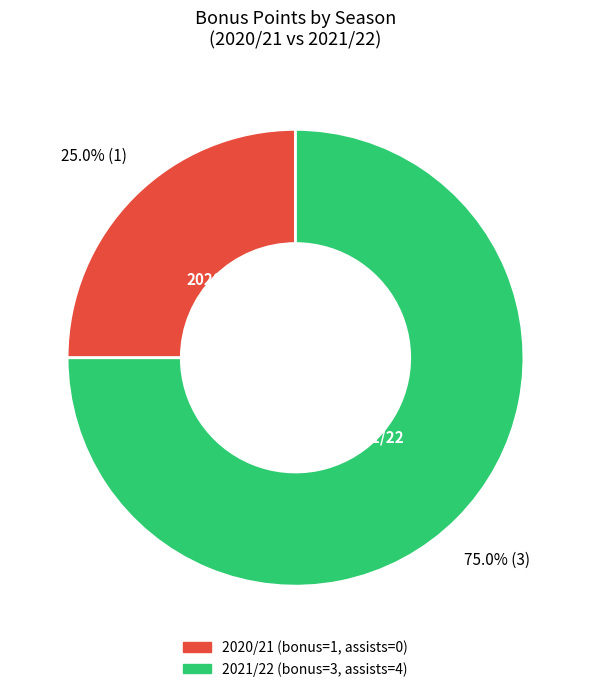

True or false: 2021/22 accounts for 75% of the total.

True